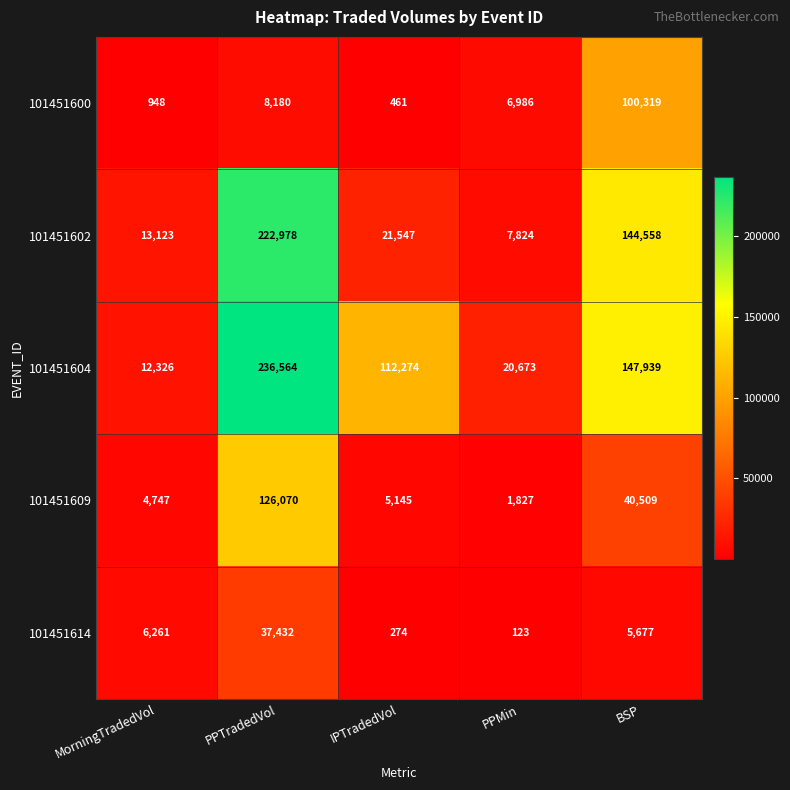

The 101451604 series shows 4843 at MorningTradedVol. True or false?

False